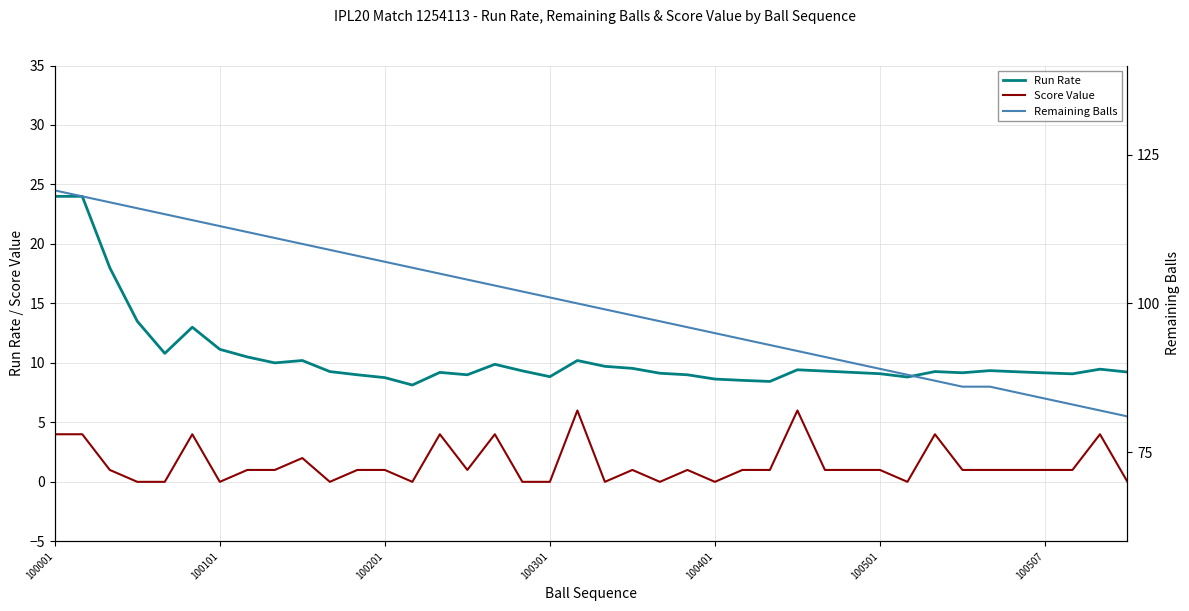

The Run Rate series shows 8.8 at 100301. True or false?

True